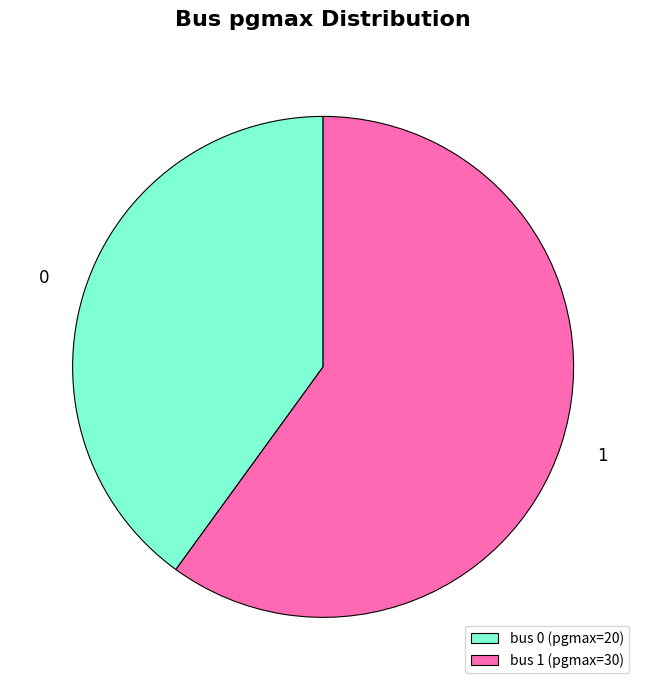

Which slice is the largest?

bus 1 (pgmax=30)